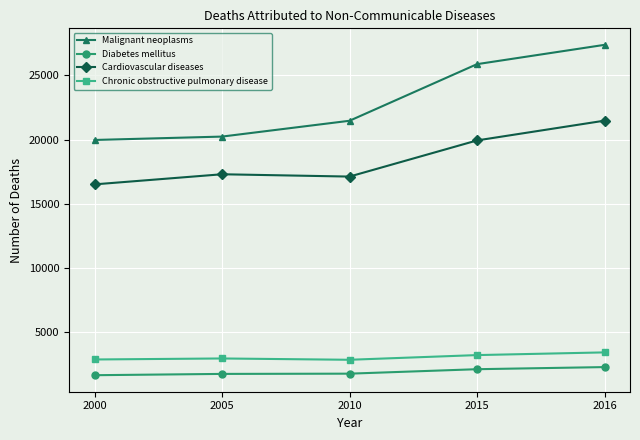

True or false: Cardiovascular diseases has a value of 16513 at 2000.

True